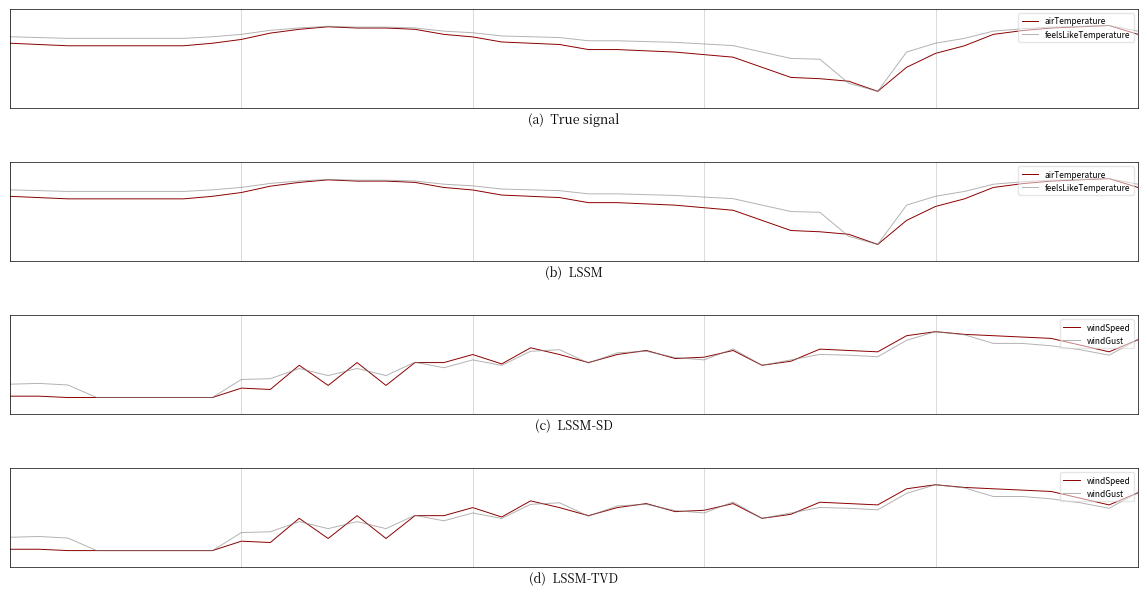

Reading left to right, list all the values displayed in this chart.

airTemperature: 0.5	0.4	0.4	0.4	0.4	0.4	0.4	0.5	0.6	0.8	0.9	1.0	0.9	0.9	0.9	0.7	0.7	0.5	0.5	0.4	0.3	0.3	0.2	0.2	0.1	0.0	-0.3	-0.6	-0.6	-0.7	-1.0	-0.3	0.2	0.4	0.7	0.8	0.9	1.0	1.0	0.7
feelsLikeTemperature: 0.7	0.6	0.6	0.6	0.6	0.6	0.6	0.7	0.7	0.9	0.9	1.0	1.0	1.0	0.9	0.8	0.8	0.7	0.7	0.6	0.5	0.5	0.5	0.5	0.4	0.4	0.2	-0.0	-0.0	-0.8	-1.0	0.2	0.5	0.6	0.8	0.9	1.0	1.0	1.0	0.8
windSpeed: -1.0	-1.0	-1.0	-1.0	-1.0	-1.0	-1.0	-1.0	-0.7	-0.8	-0.0	-0.6	0.1	-0.6	0.1	0.1	0.3	0.0	0.5	0.3	0.1	0.3	0.4	0.2	0.2	0.4	-0.0	0.1	0.5	0.4	0.4	0.9	1.0	0.9	0.9	0.8	0.8	0.6	0.4	0.8
windGust: -0.6	-0.6	-0.6	-1.0	-1.0	-1.0	-1.0	-1.0	-0.5	-0.4	-0.1	-0.3	-0.1	-0.3	0.1	-0.1	0.1	-0.0	0.4	0.5	0.0	0.4	0.4	0.2	0.1	0.5	-0.0	0.1	0.3	0.3	0.2	0.7	1.0	0.9	0.6	0.6	0.6	0.5	0.3	0.8